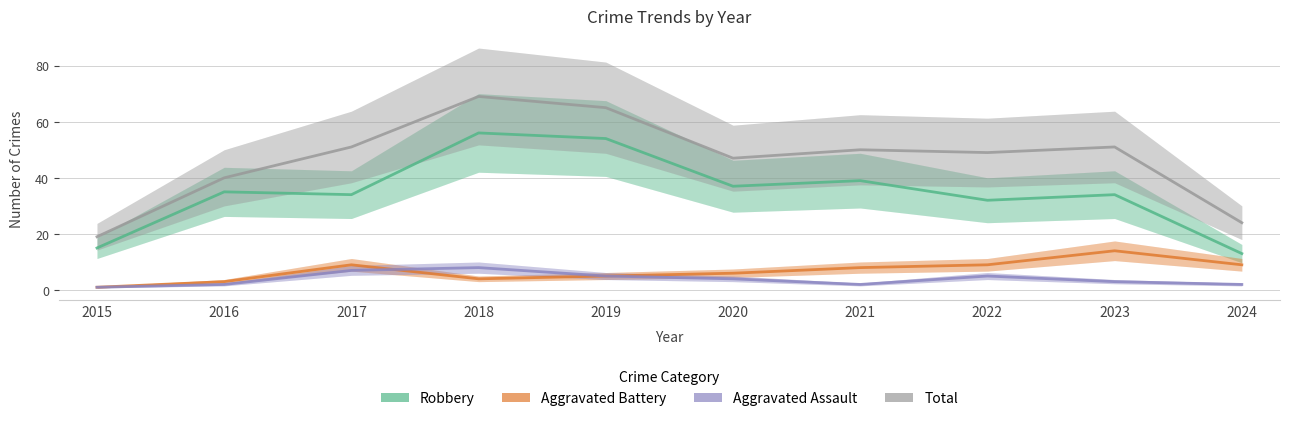

What is the average value of the Robbery series?

35